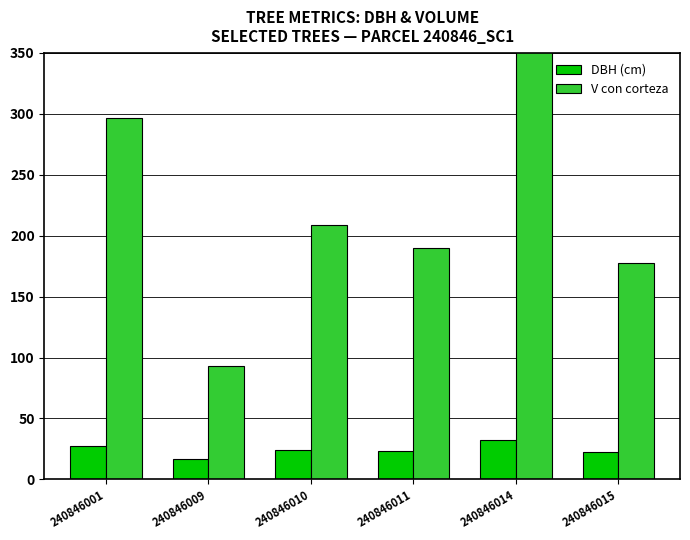

How many categories are shown in the chart?

6